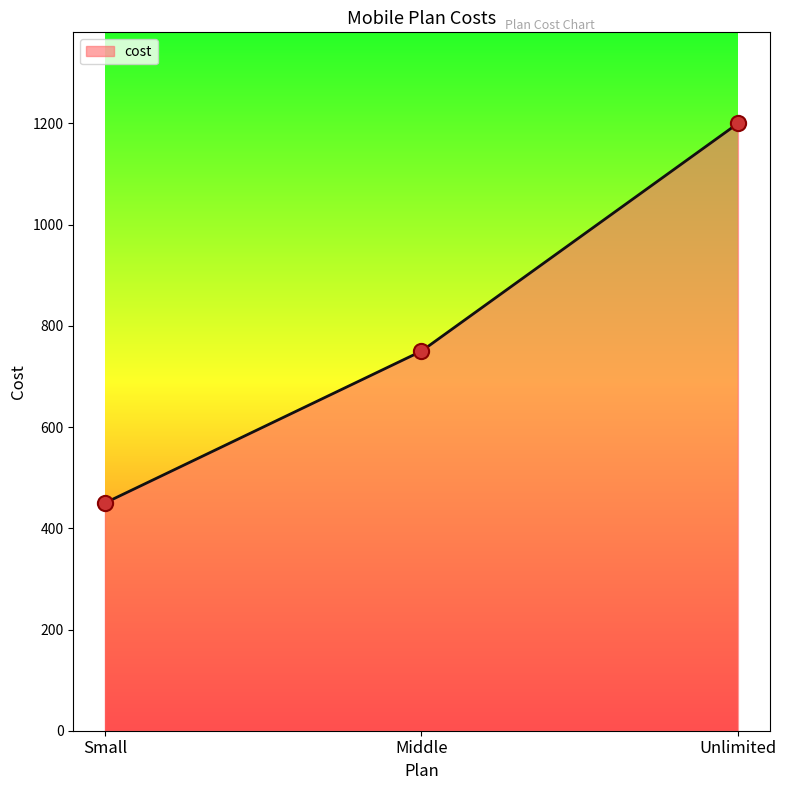

What is the change in value from Small to Unlimited?

+750